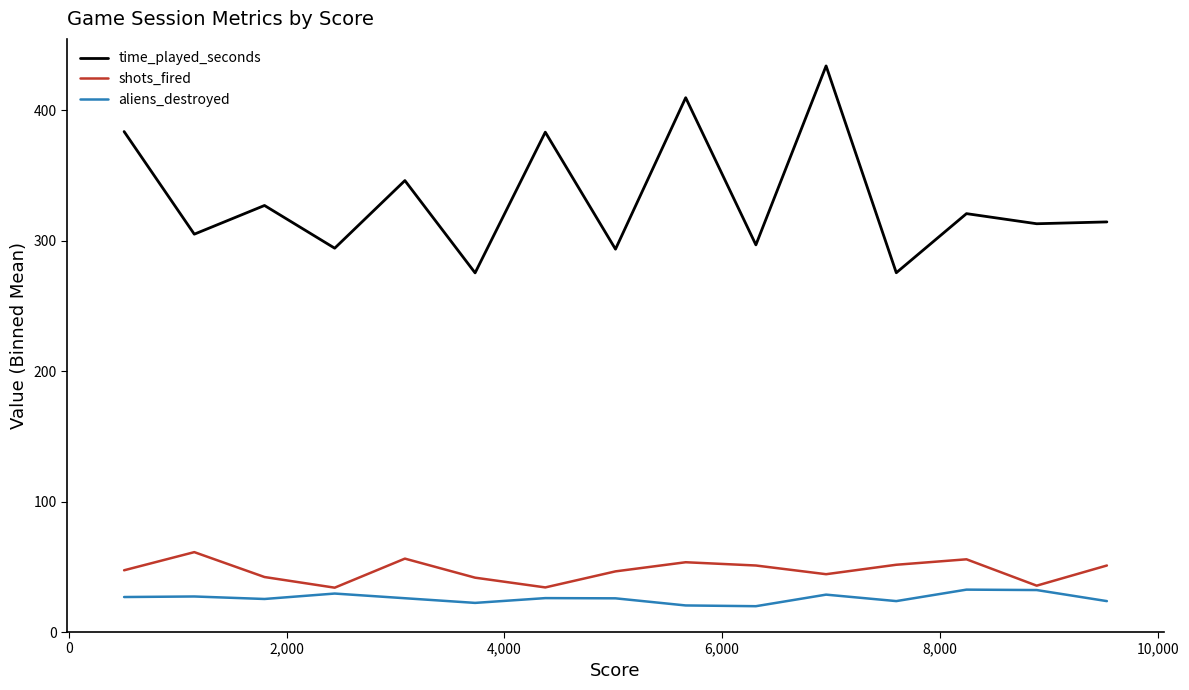

Rank the series by their maximum value, from highest to lowest.

time_played_seconds, shots_fired, aliens_destroyed